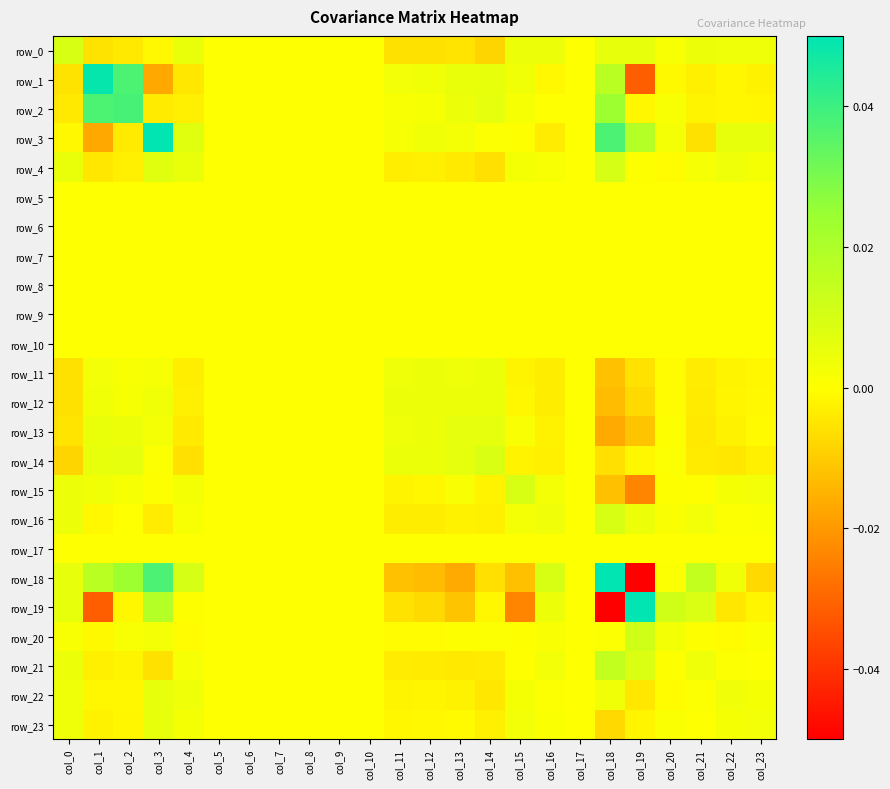

List the series in order of their peak value, highest first.

row_19, row_18, row_3, row_1, row_2, row_21, row_20, row_4, row_0, row_15, row_16, row_14, row_13, row_23, row_22, row_11, row_12, row_5, row_6, row_7, row_8, row_9, row_10, row_17